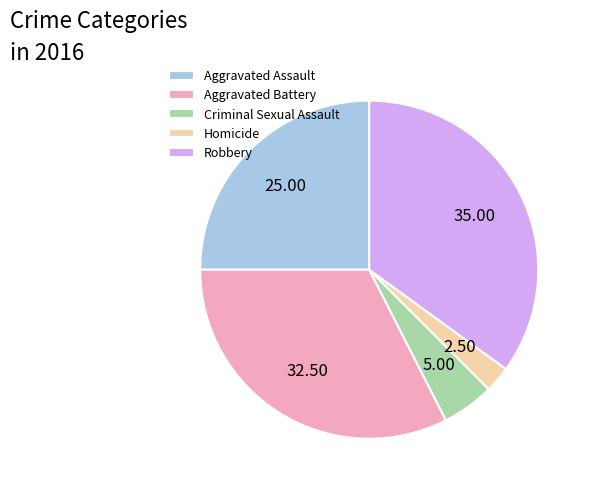

What is the ratio of the value at Criminal Sexual Assault to the value at Robbery?

0.1